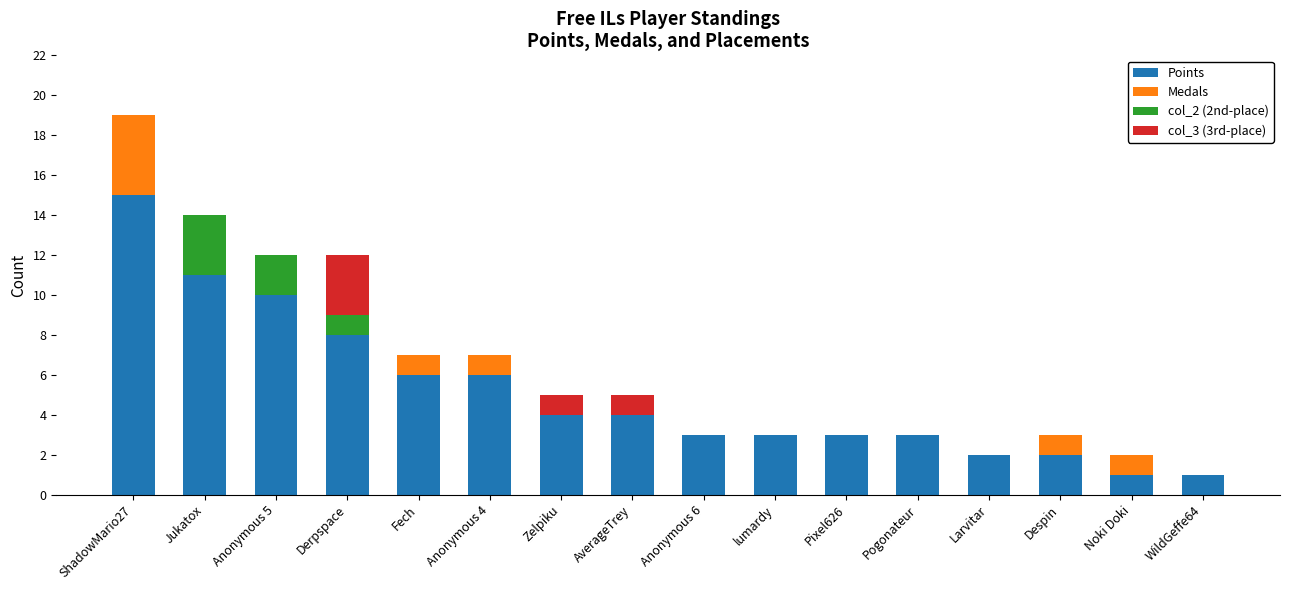

Read the Points value at Derpspace.

8